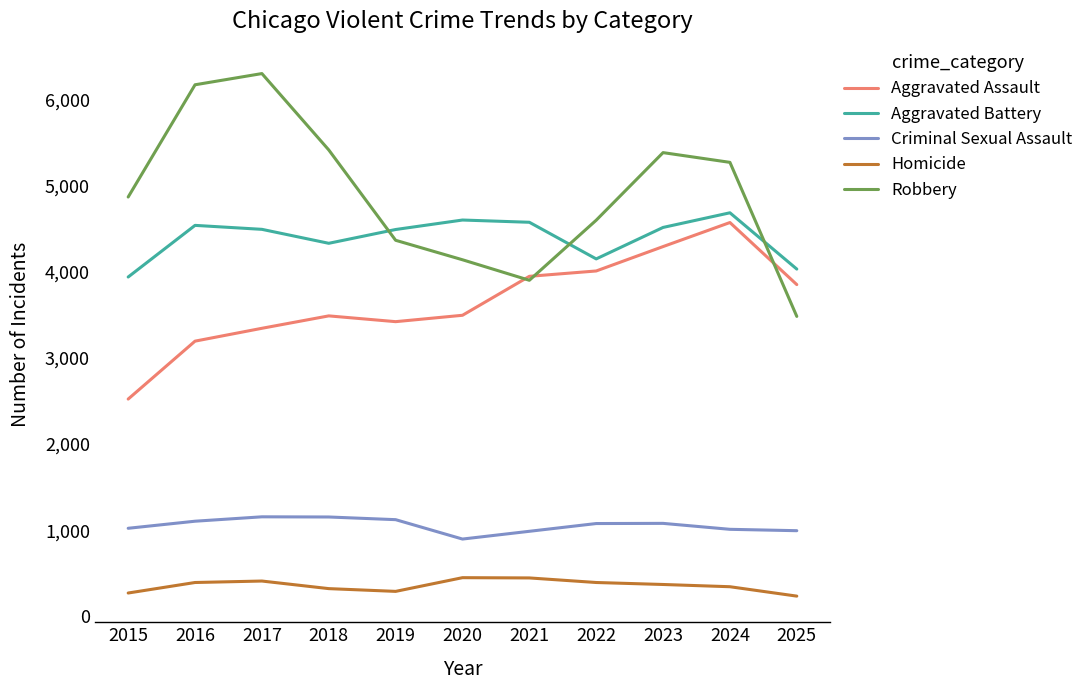

What is the difference between the maximum and second lowest values in the Aggravated Battery series?

653